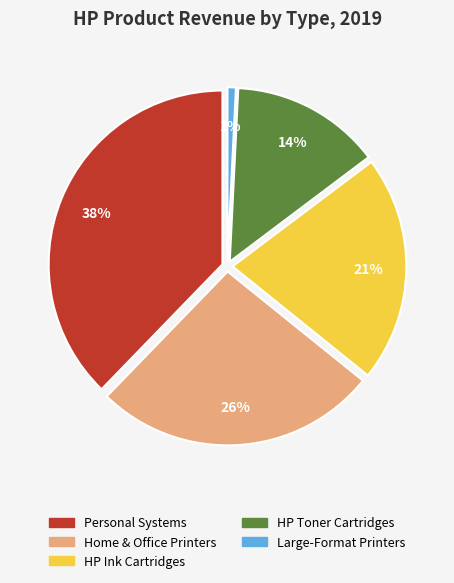

Approximately how many times larger is the value at HP Ink Cartridges compared to HP Toner Cartridges?

1.5